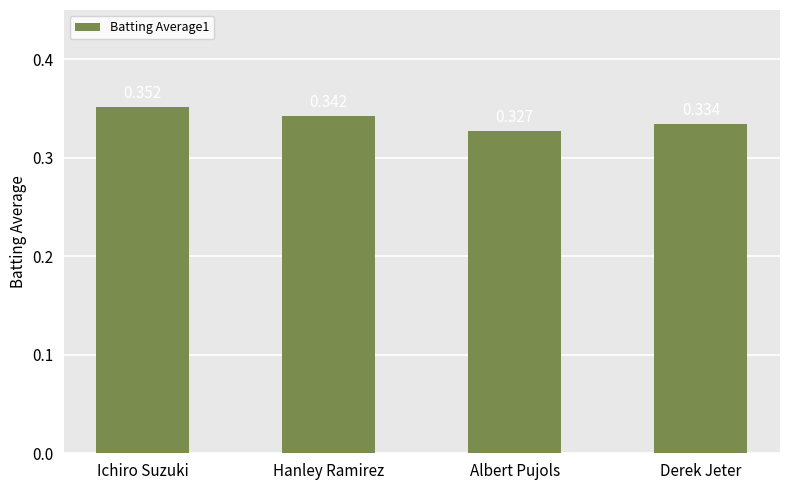

At which category does the chart reach its minimum across all series?

Albert Pujols